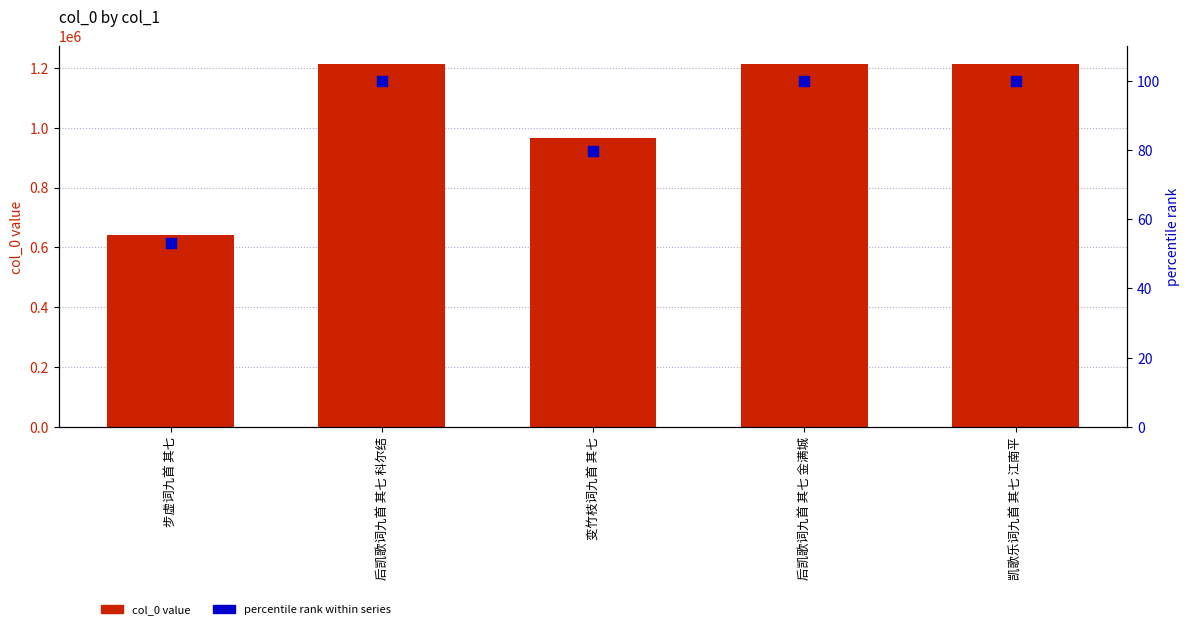

What are all the series names shown in the legend?

col_0, percentile rank within series